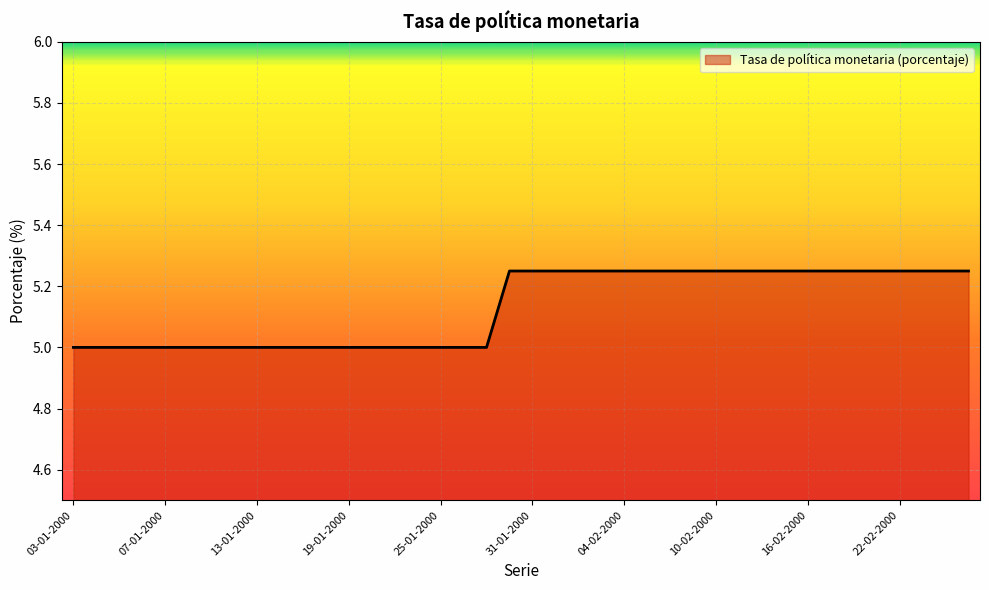

What is the minimum value shown in the chart?

5.0